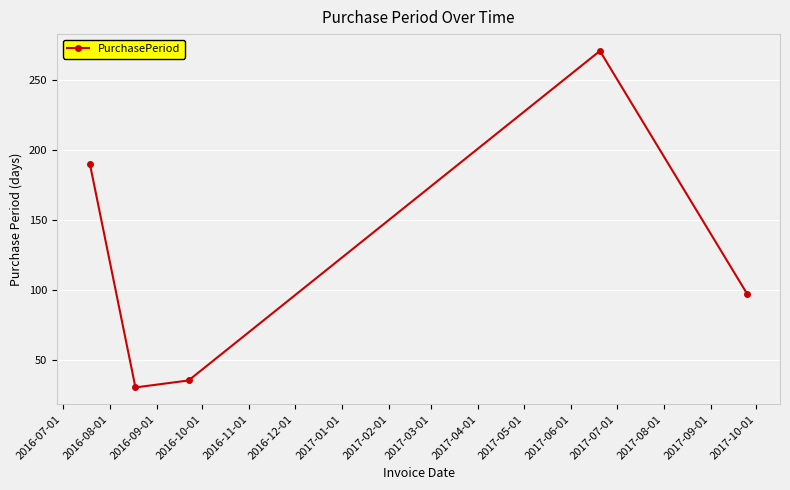

Does the chart display data point markers on the line(s)?

Yes